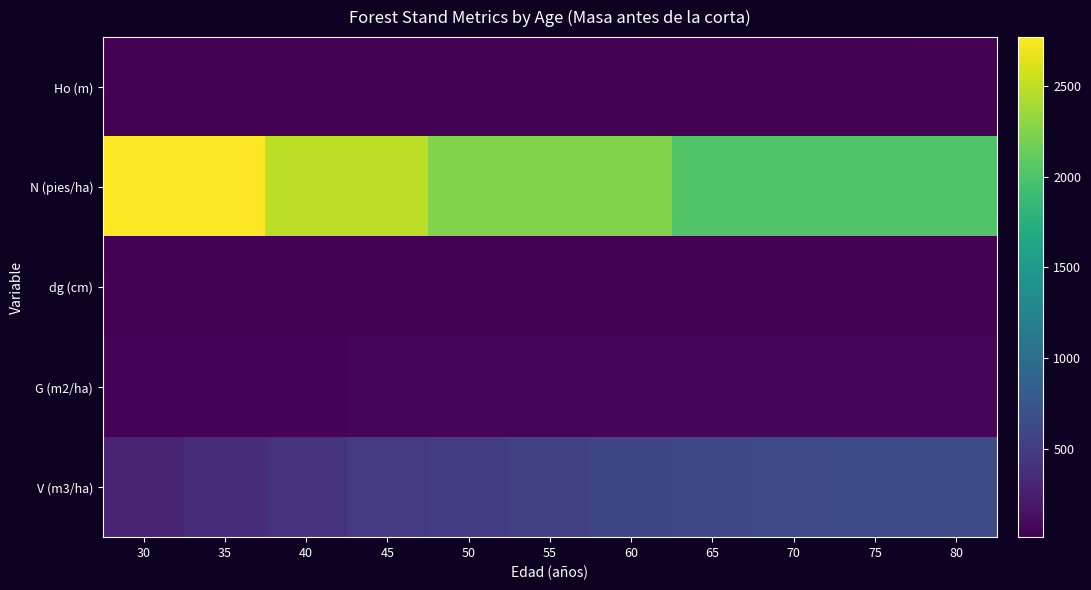

Between 50 and 75, which series saw the biggest shift?

N (pies/ha)